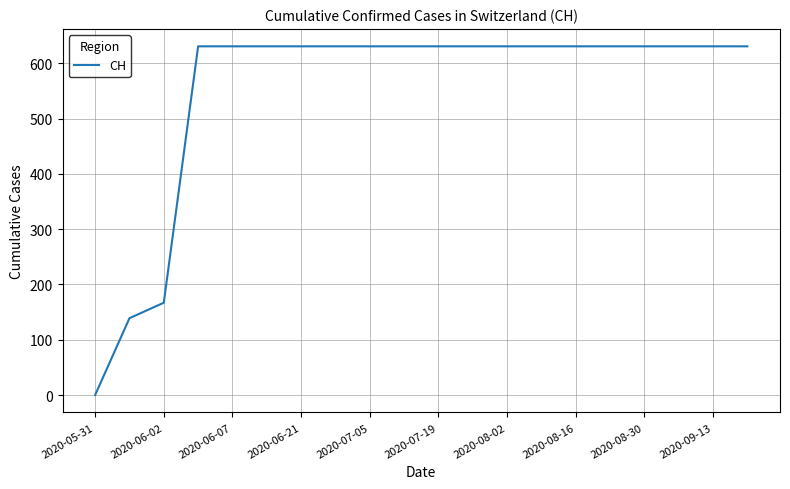

What is the difference between the maximum and minimum values?

631